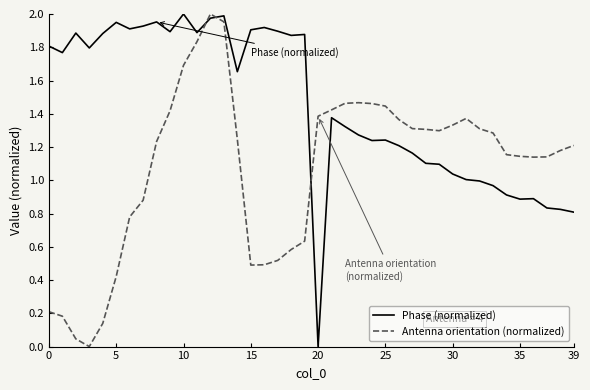

After their last crossing, which series has the higher values: Antenna orientation (normalized) or Phase (normalized)?

Antenna orientation (normalized)